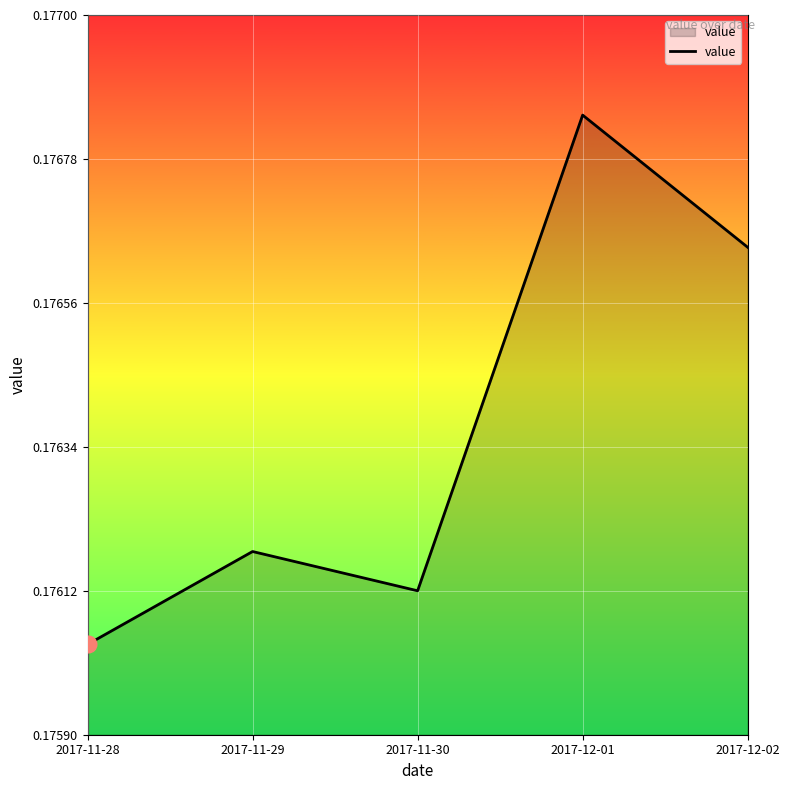

True or false: the data shows 0.1 at 2017-12-02.

False